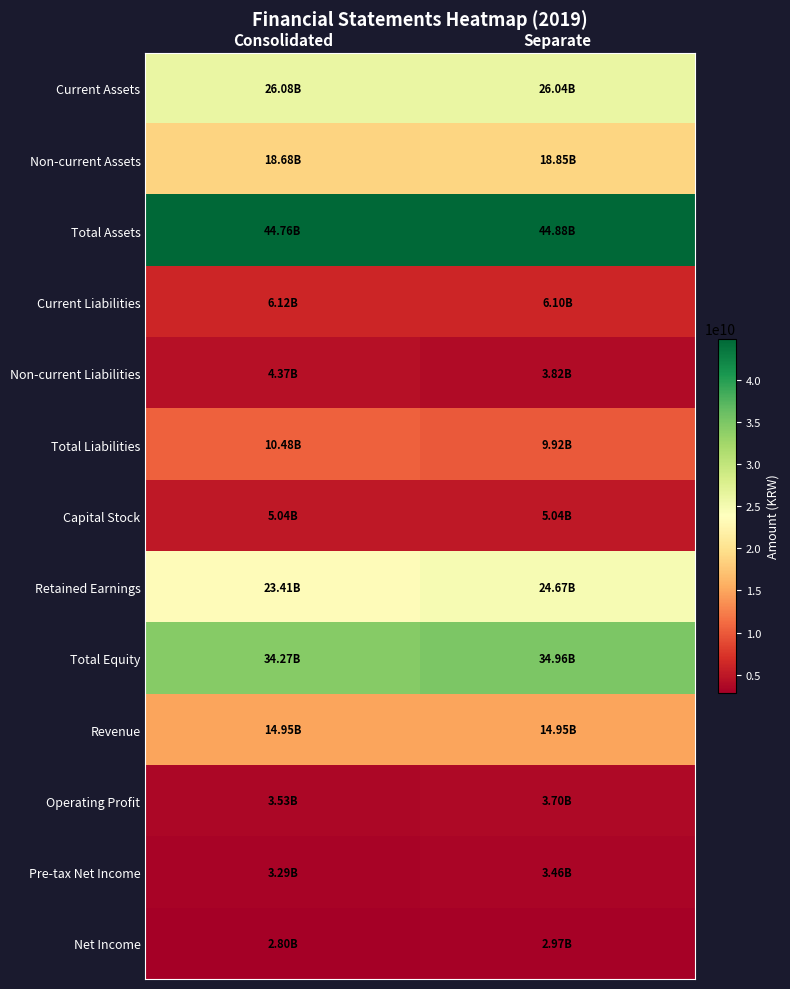

Between Consolidated and Separate, which series saw the biggest shift?

Retained Earnings